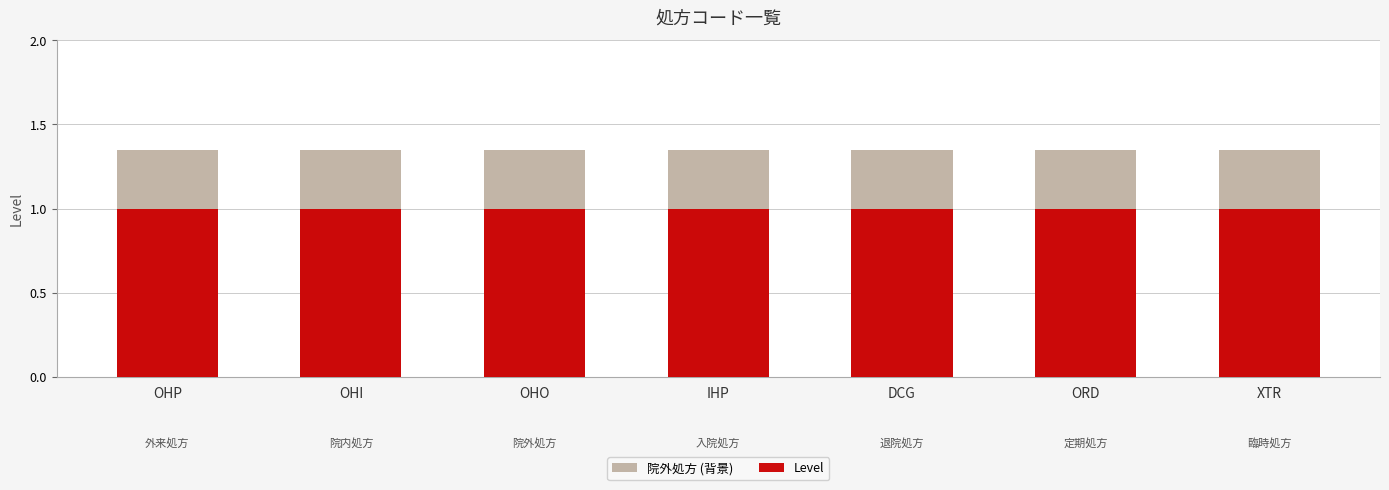

What is the greatest value displayed?

1.4